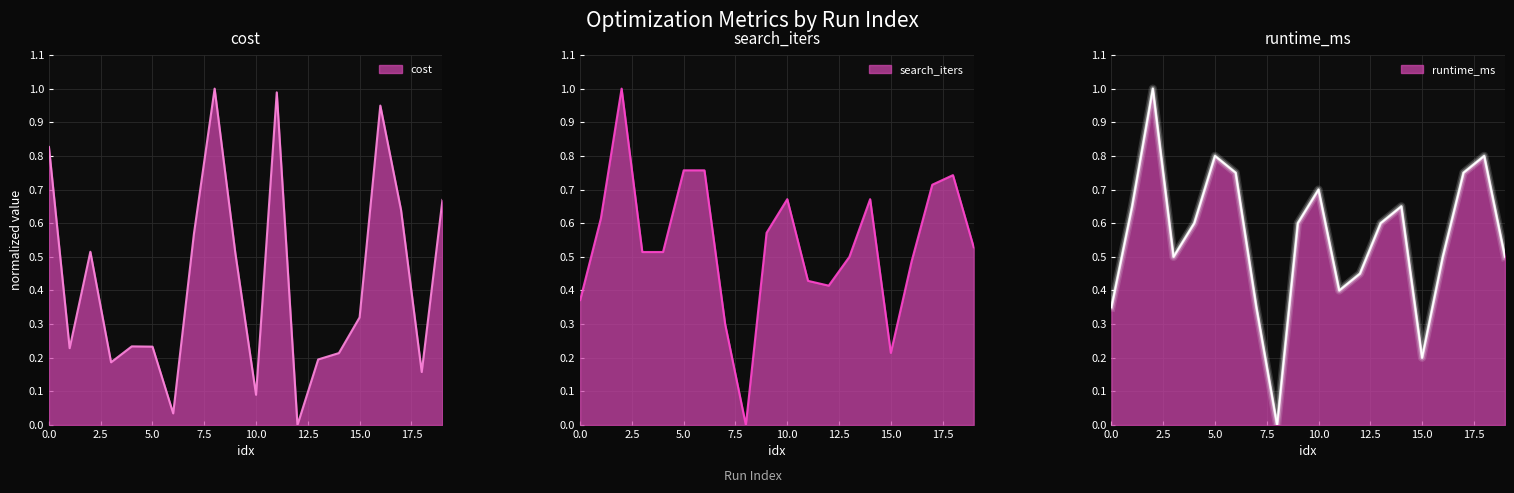

What is the difference between the maximum and minimum values in the runtime_ms series?

1.0